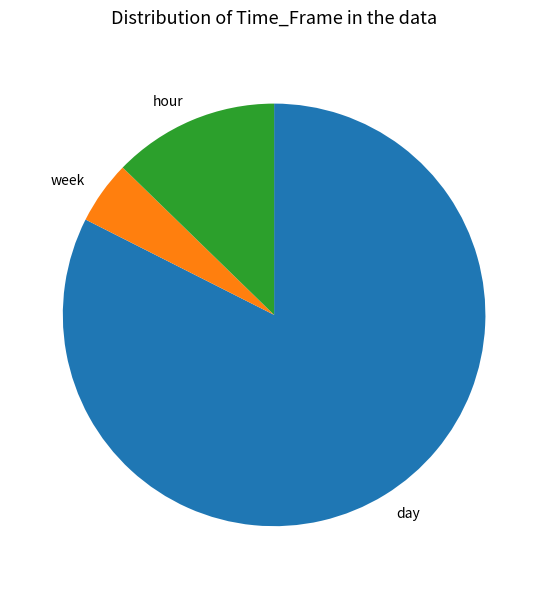

Count the number of slices in the pie.

3